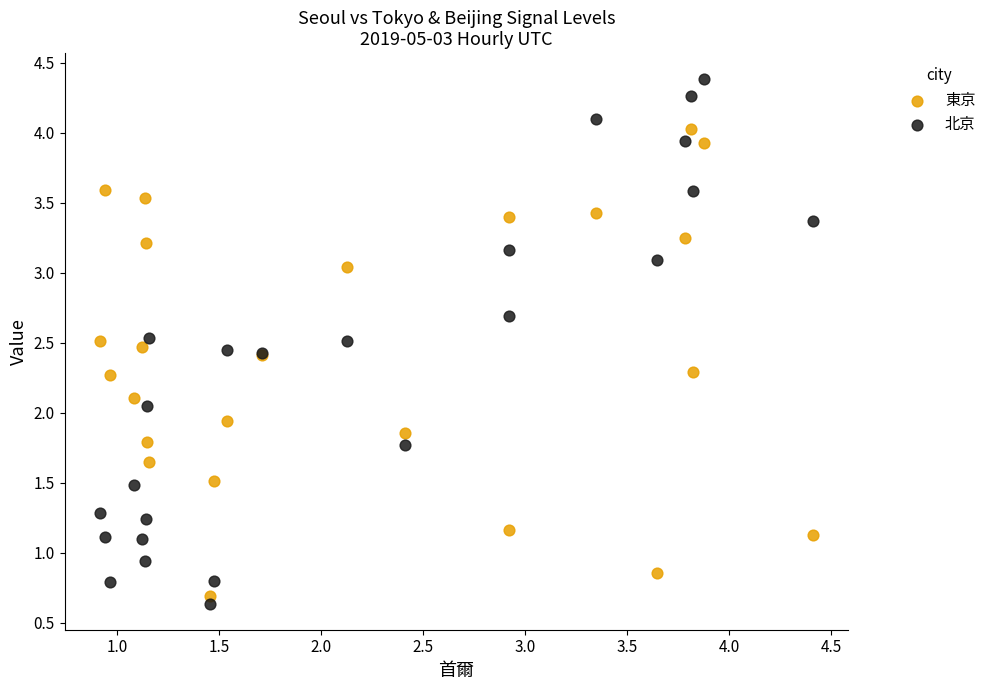

Which series has the largest Y range (max minus min)?

北京